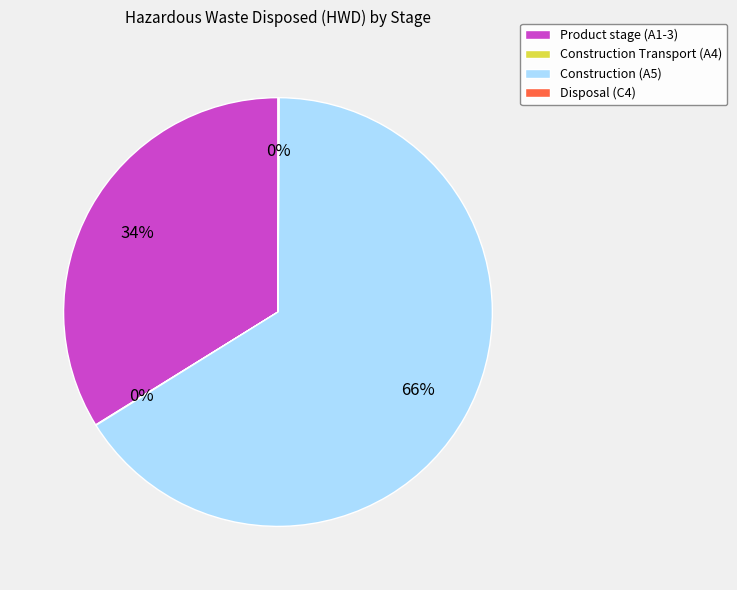

Is it true that Product stage (A1-3) is 34% of the pie?

True